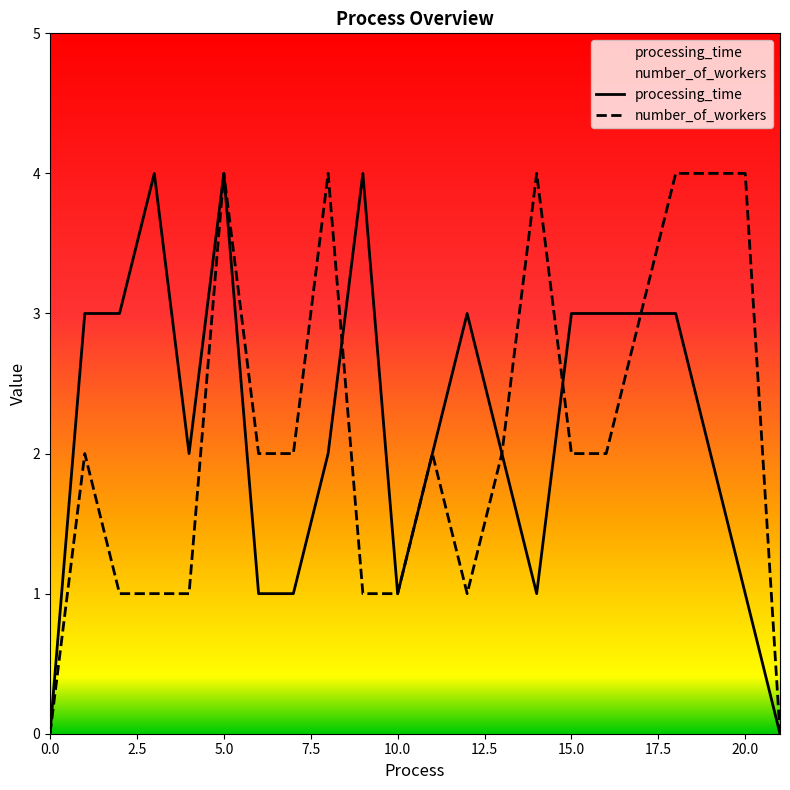

True or false: processing_time and number_of_workers intersect in this chart.

True